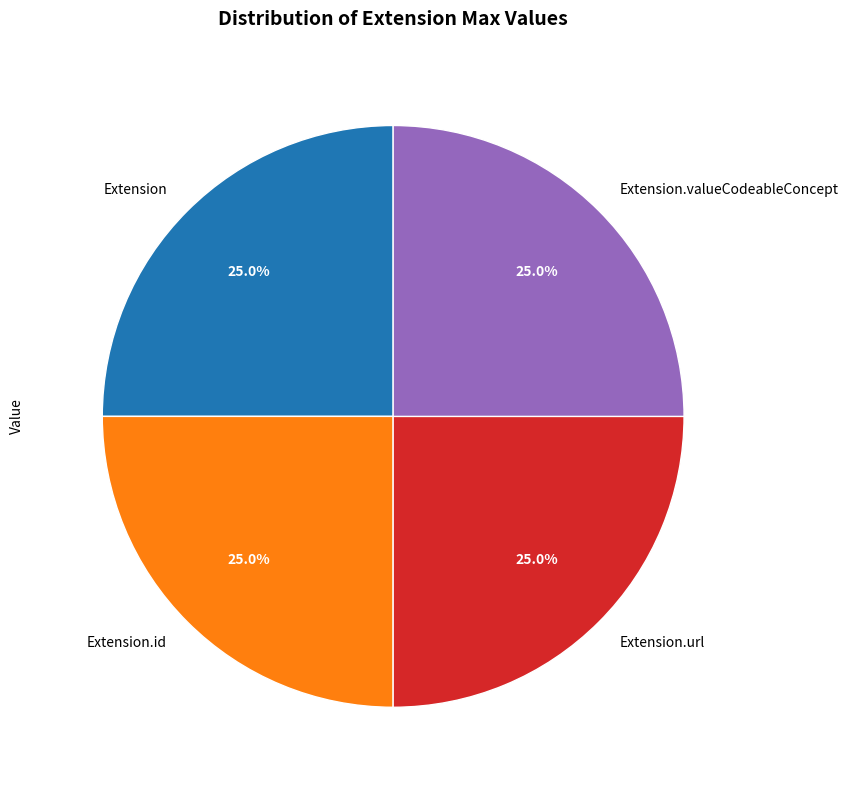

Does Extension represent more than half of the total?

No